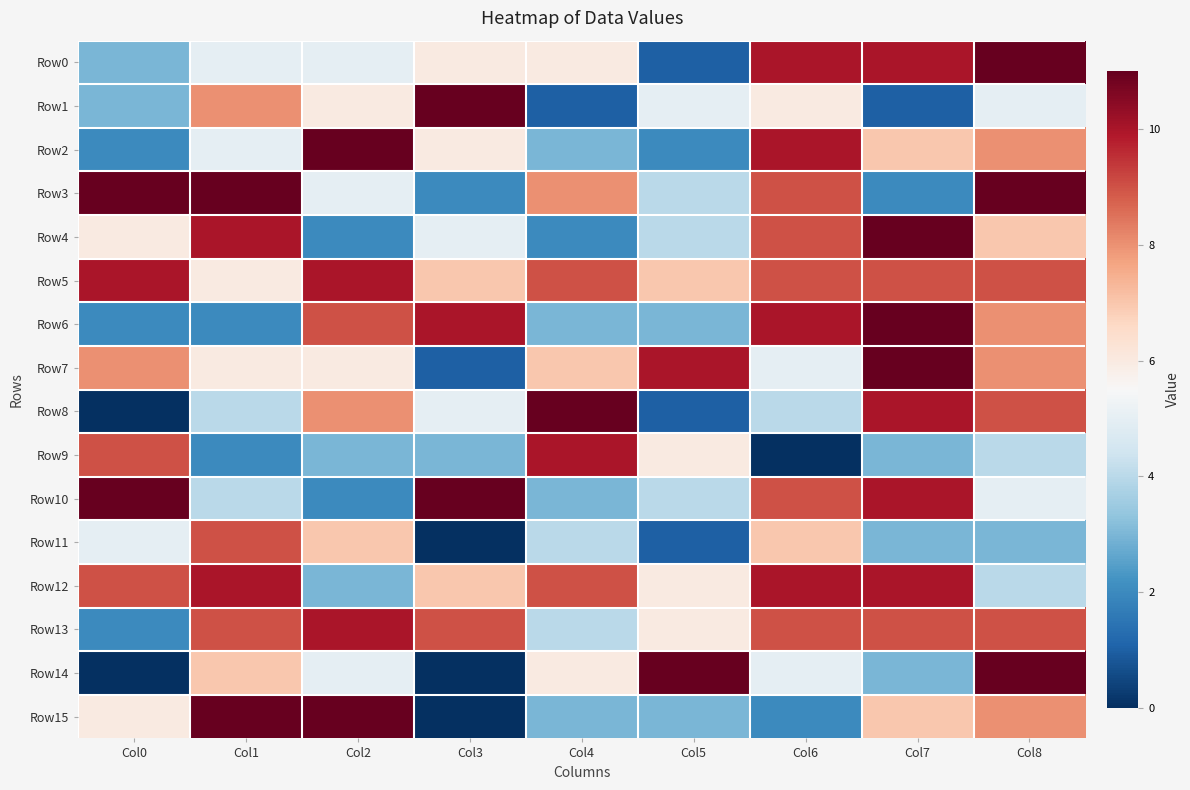

Which series changed the most between Col7 and Col8?

Row3